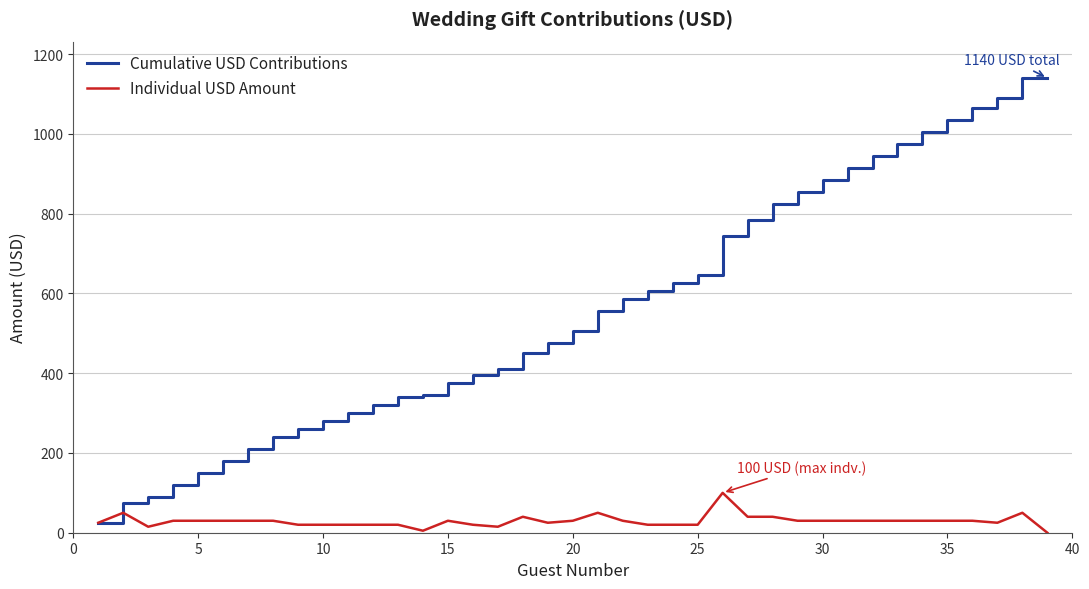

What is the minimum value for Cumulative USD Contributions?

25